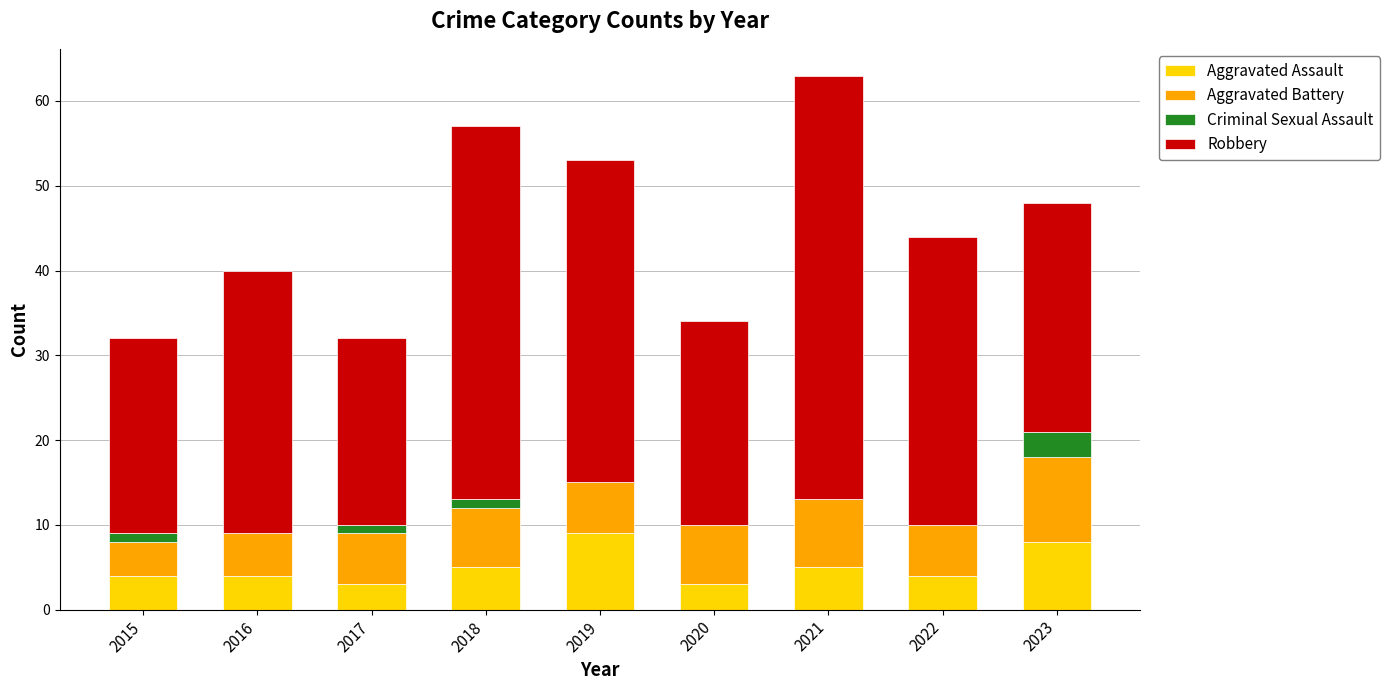

What is the total value across all series at 2016?

40